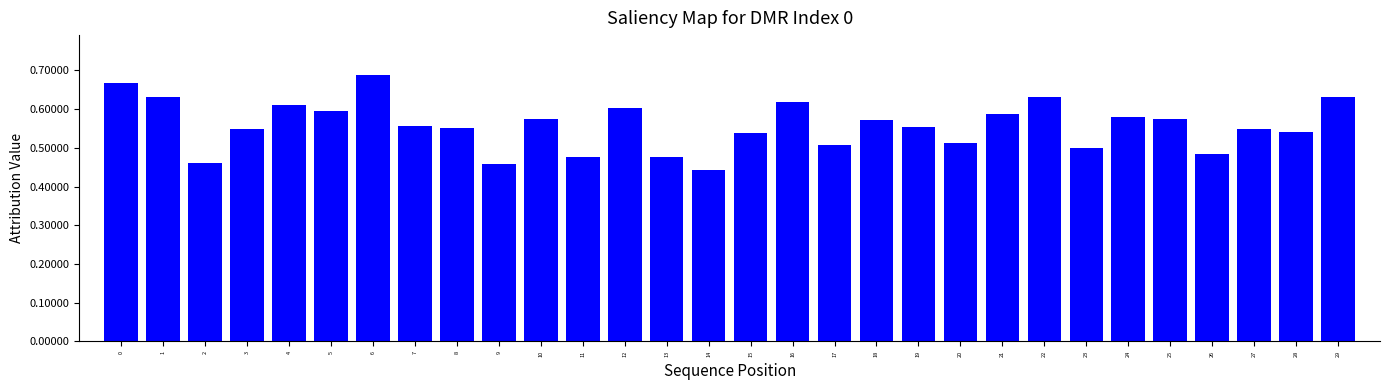

True or false: the data shows 0.1 at 25.

False